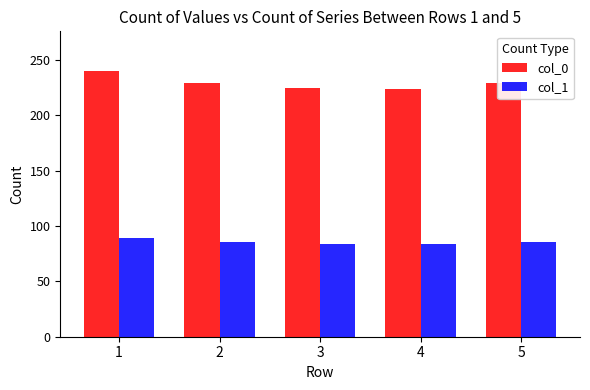

What is the average value of the col_0 series?

228.9